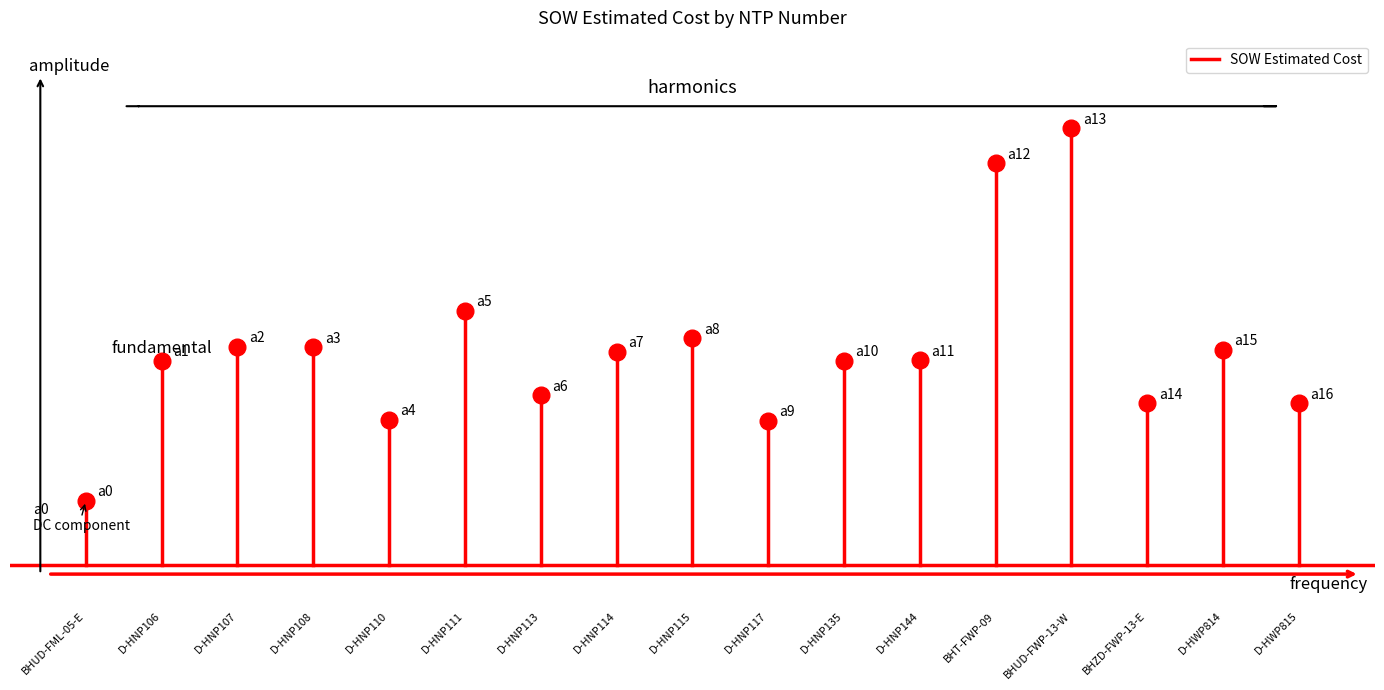

What is the difference between the maximum and minimum values?

21246.2